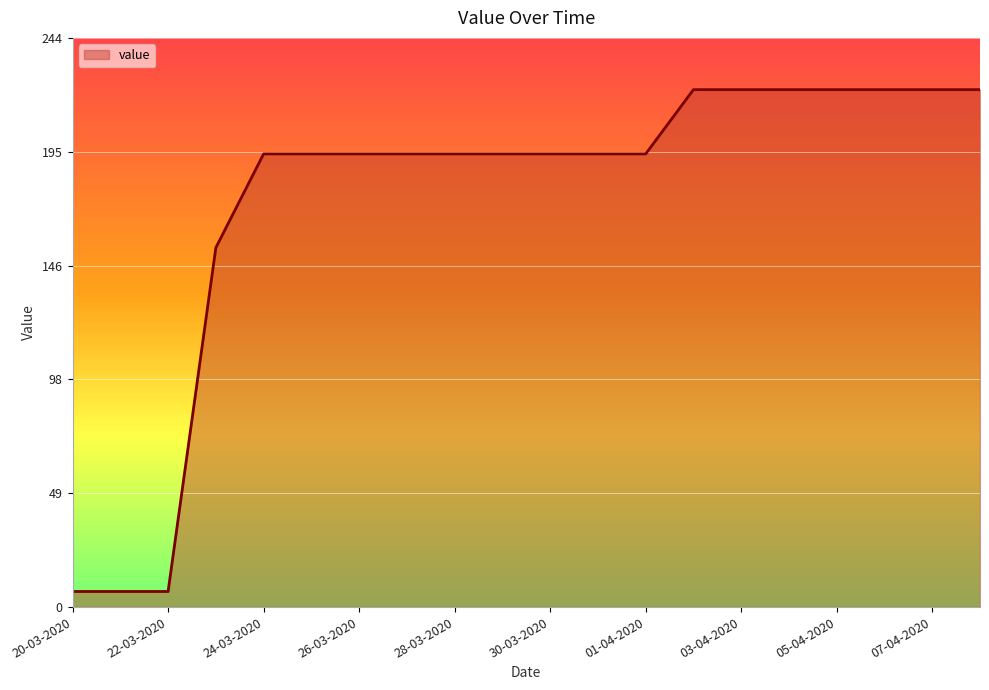

Reading left to right, extract all data points from this chart.

6.7	6.7	6.7	154.0	194.2	194.2	194.2	194.2	194.2	194.2	194.2	194.2	194.2	221.8	221.8	221.8	221.8	221.8	221.8	221.8